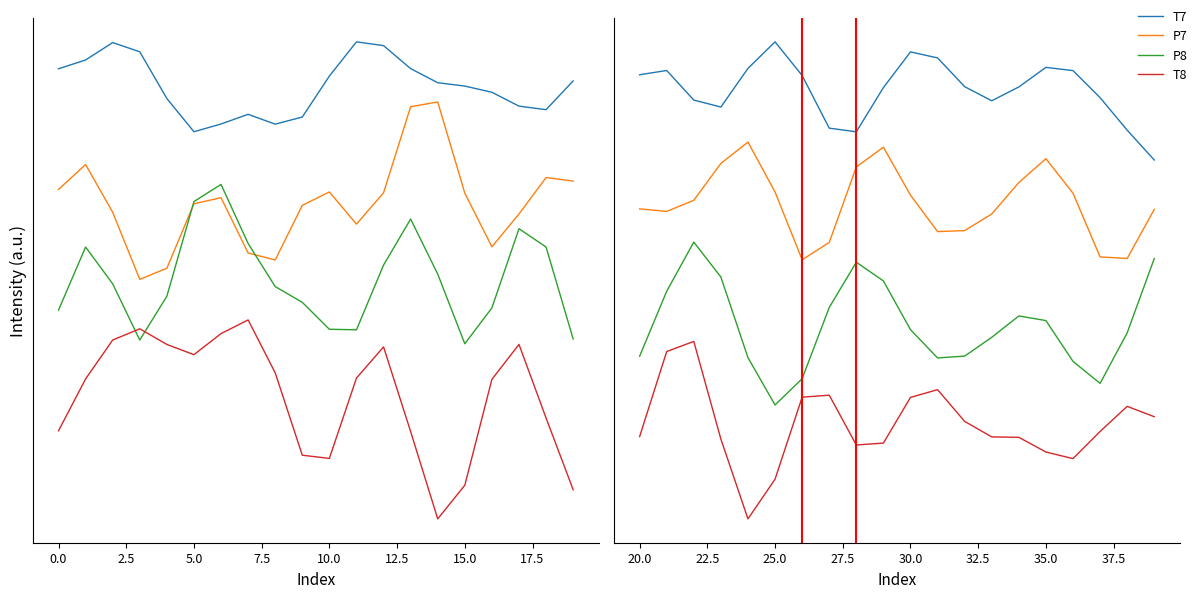

Is the value of P8 at 14 greater than the value of T8 at 2.5?

Yes